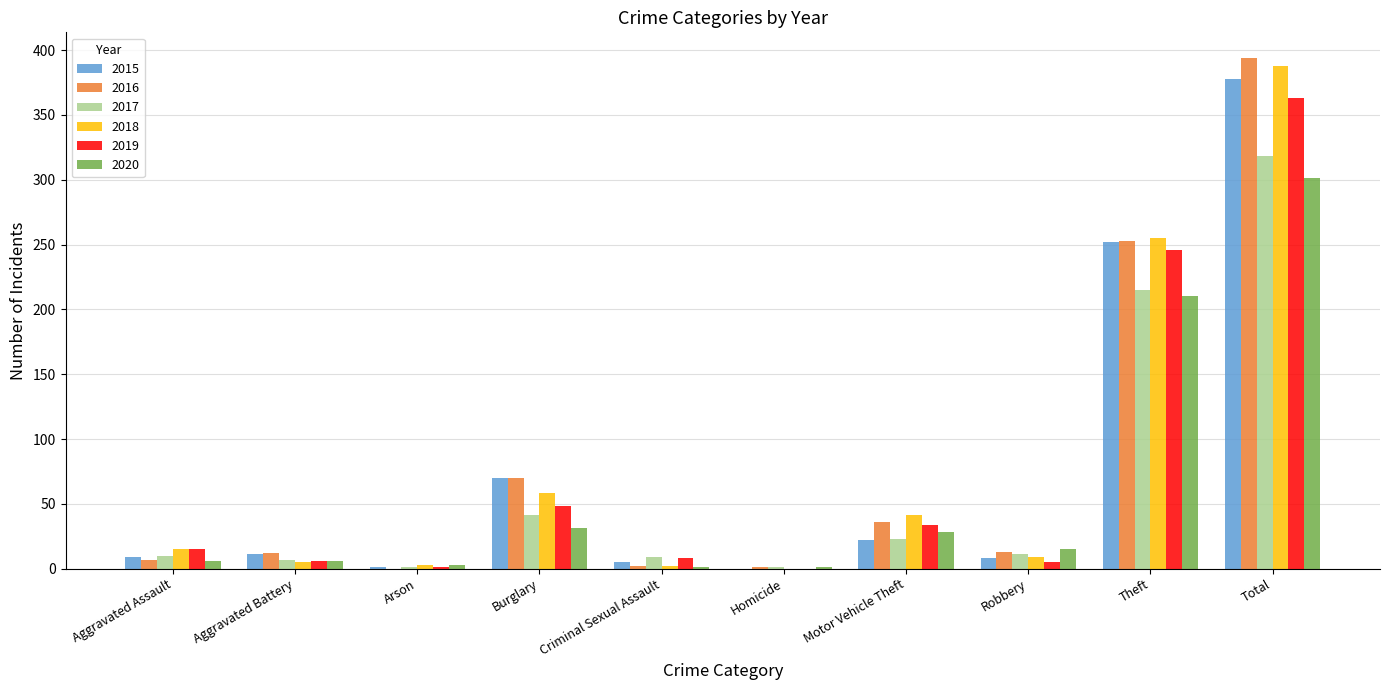

Which series has the widest spread of values?

2016